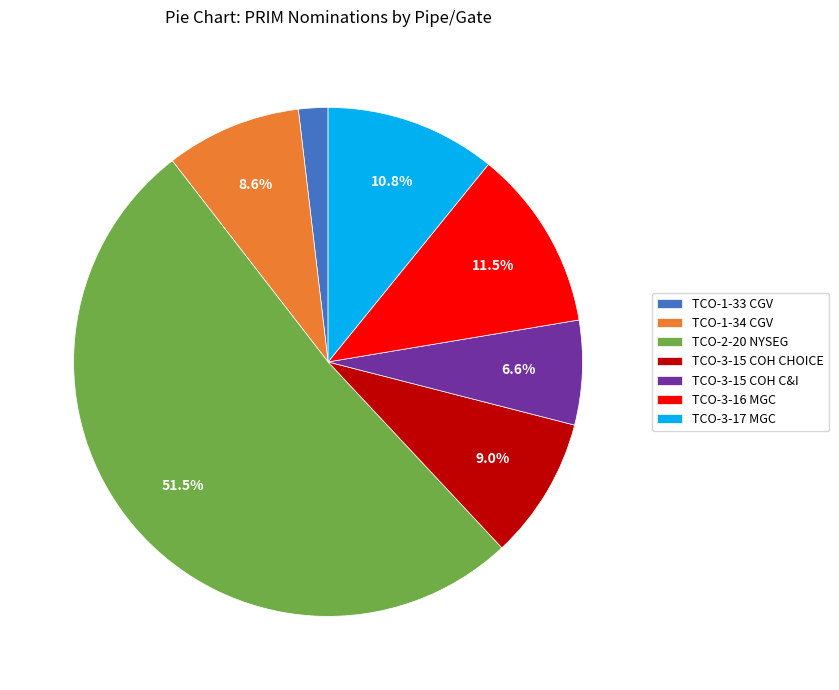

What is the ratio of the value at TCO-3-15 COH CHOICE to the value at TCO-3-16 MGC?

0.8